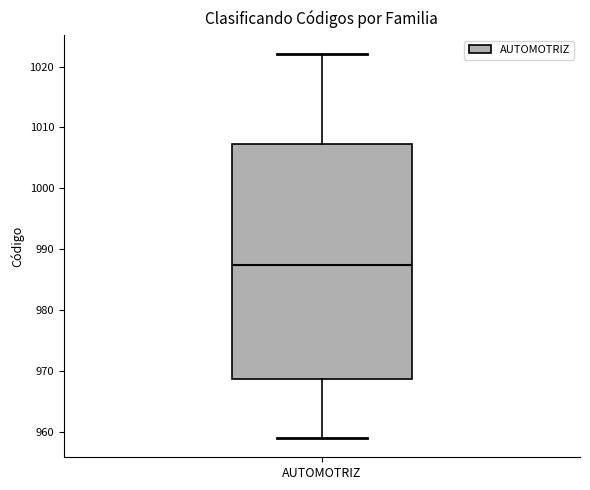

Where is the upper edge of the box for AUTOMOTRIZ on the y-axis? The values are not printed on the chart, so give them approximately, as read against the axis.

1007